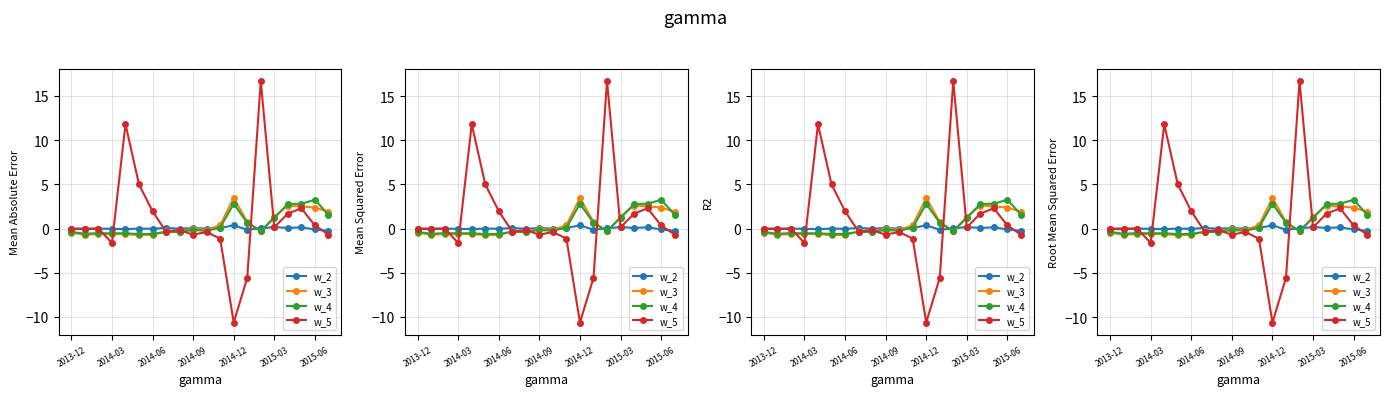

True or false: w_4 has more than 2 interior local peaks.

True